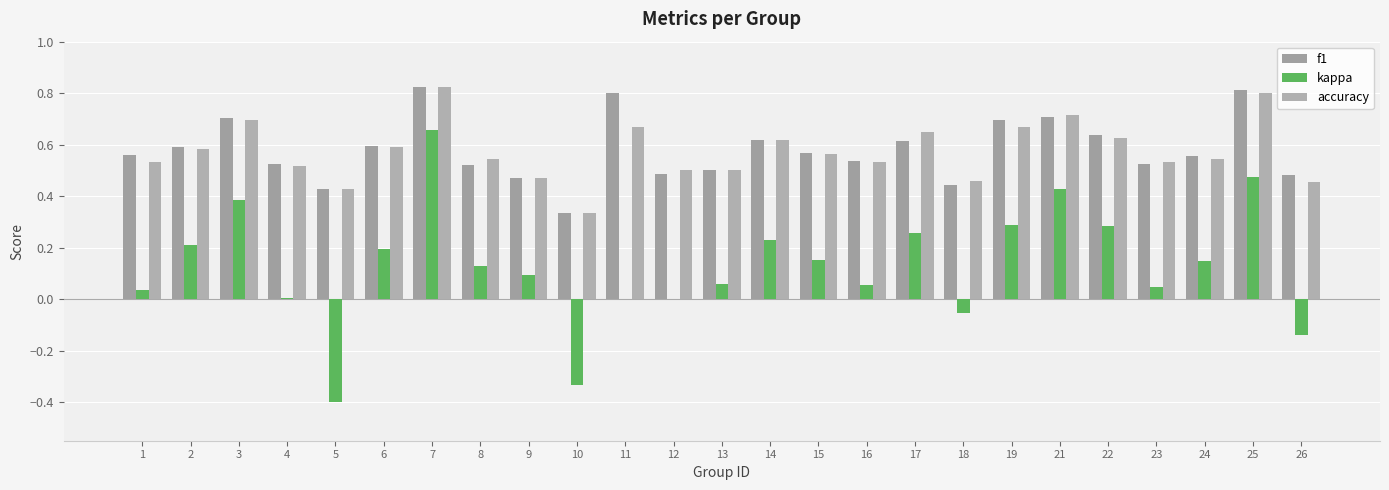

How many categories are shown in the chart?

25